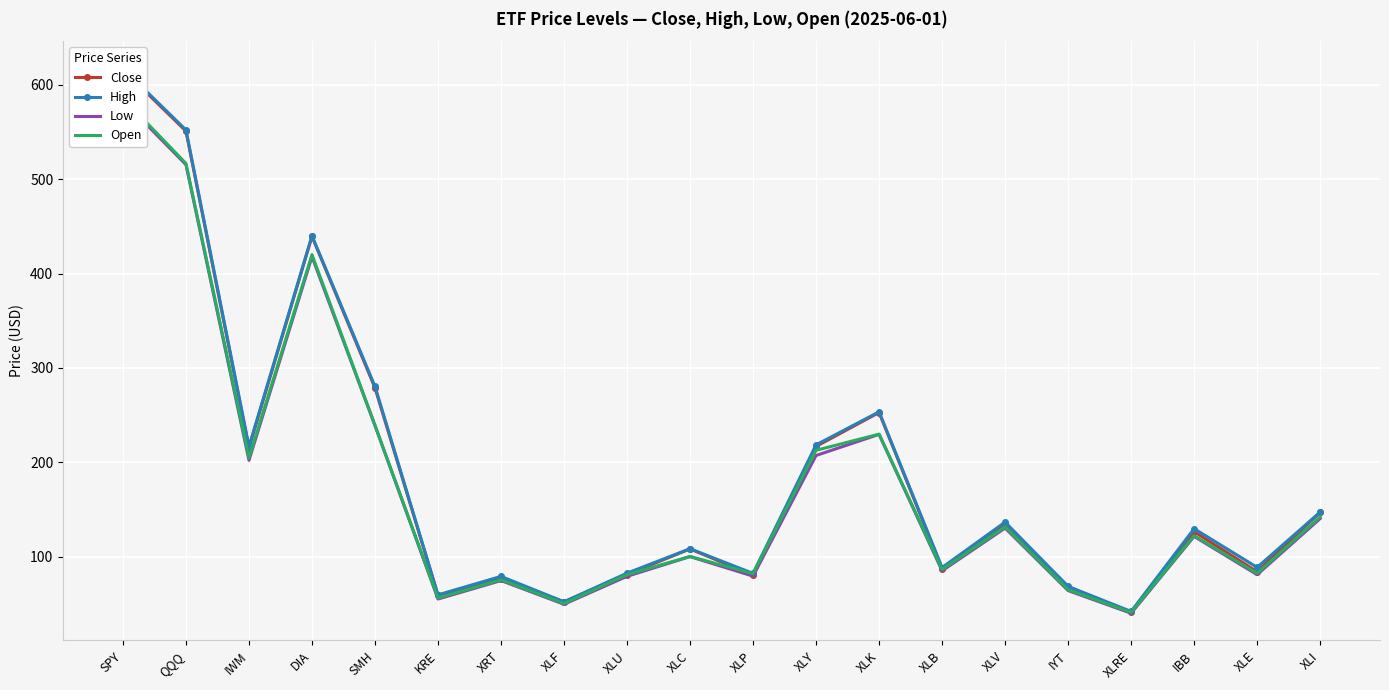

True or false: Open and High cross at least once.

False